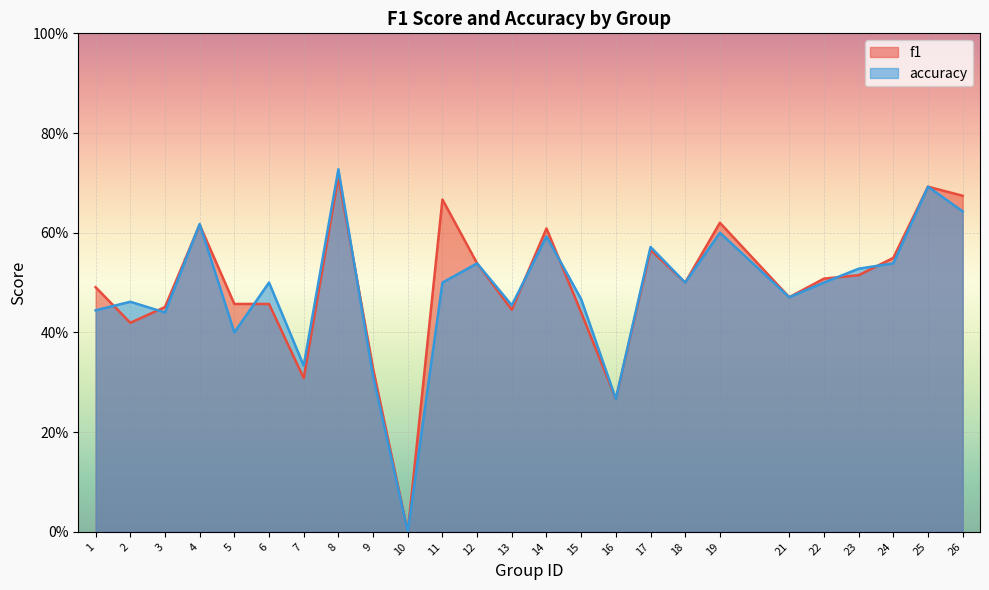

What is the highest value of the accuracy series?

0.7